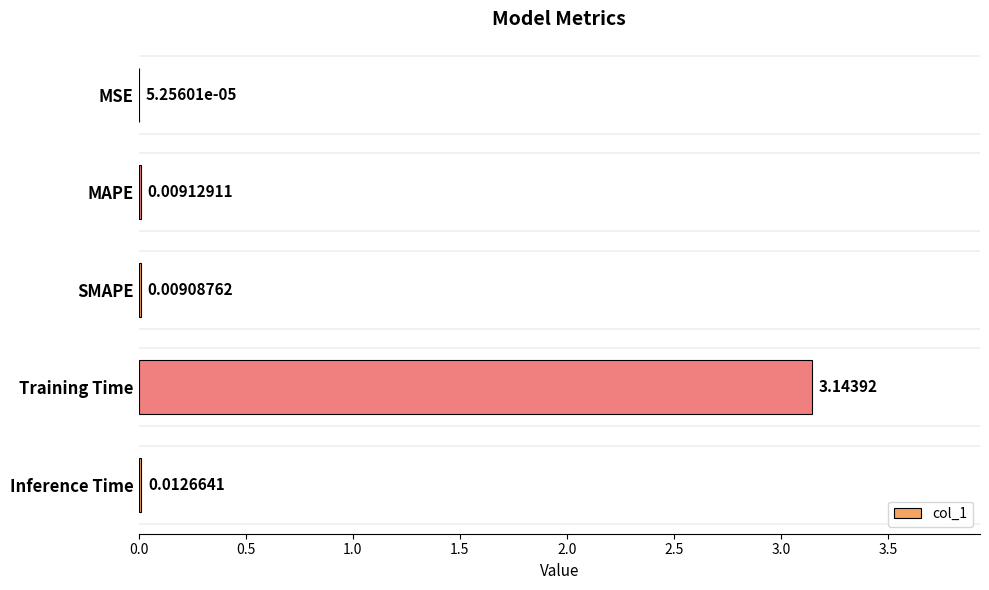

At which category does the chart reach its peak across all series?

Training Time